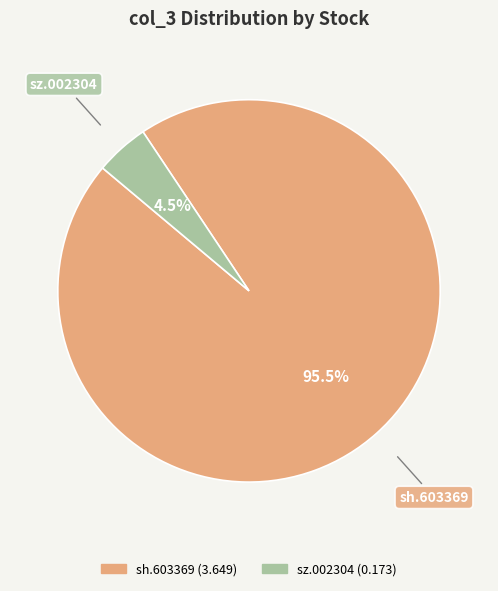

What is the majority slice?

sh.603369